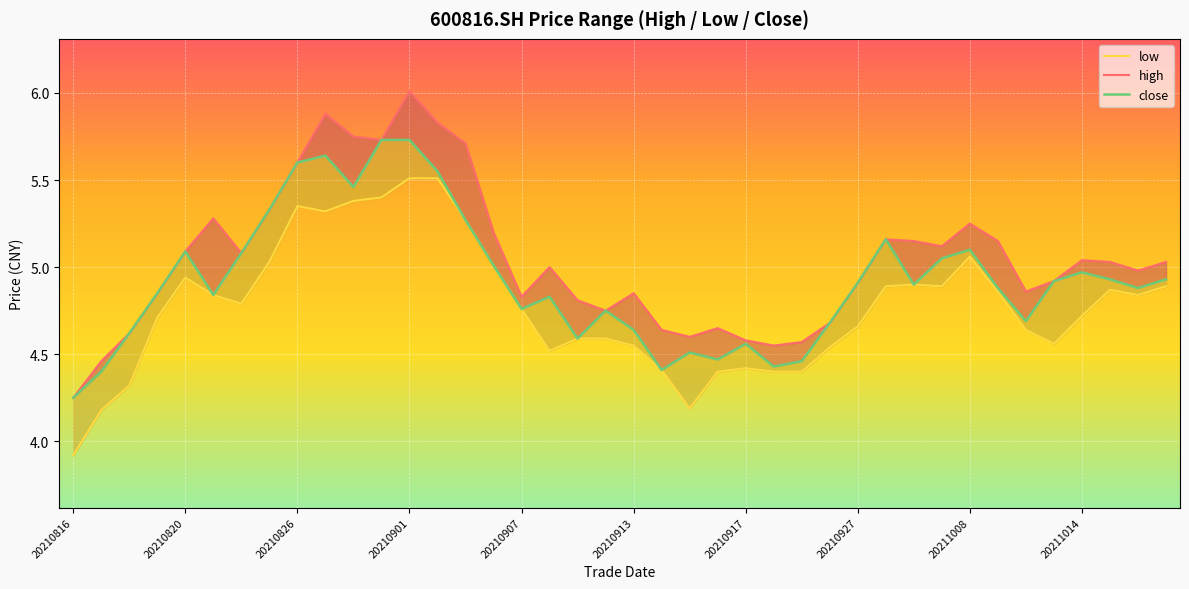

Which series has the widest spread of values?

high